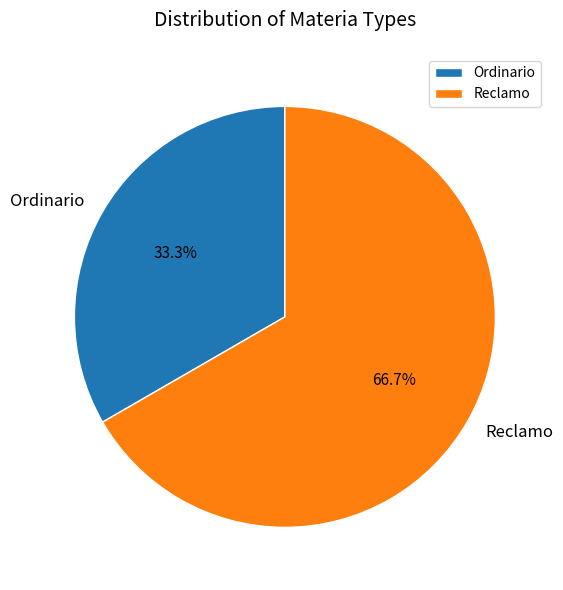

What is the total percentage of Ordinario and Reclamo?

100.0%